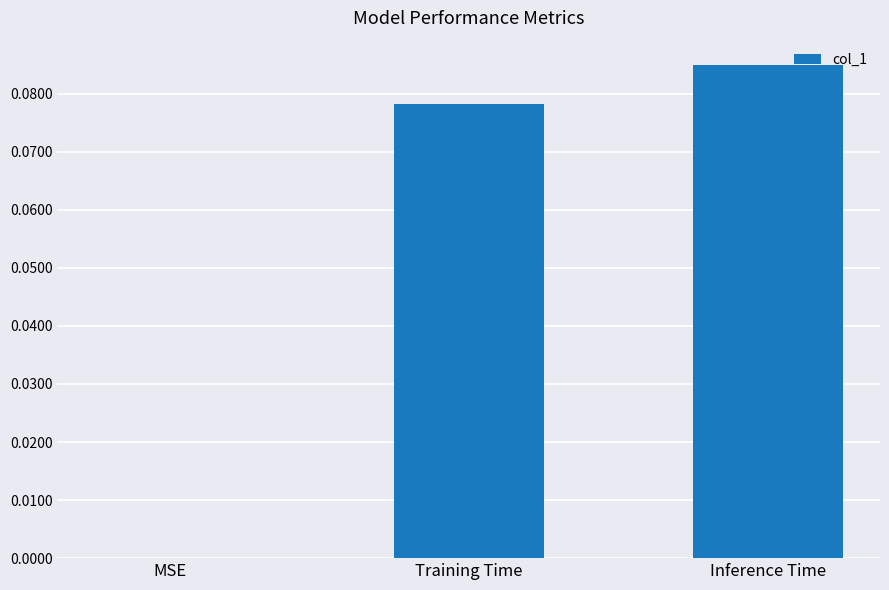

Which label corresponds to the largest value in the chart?

Inference Time